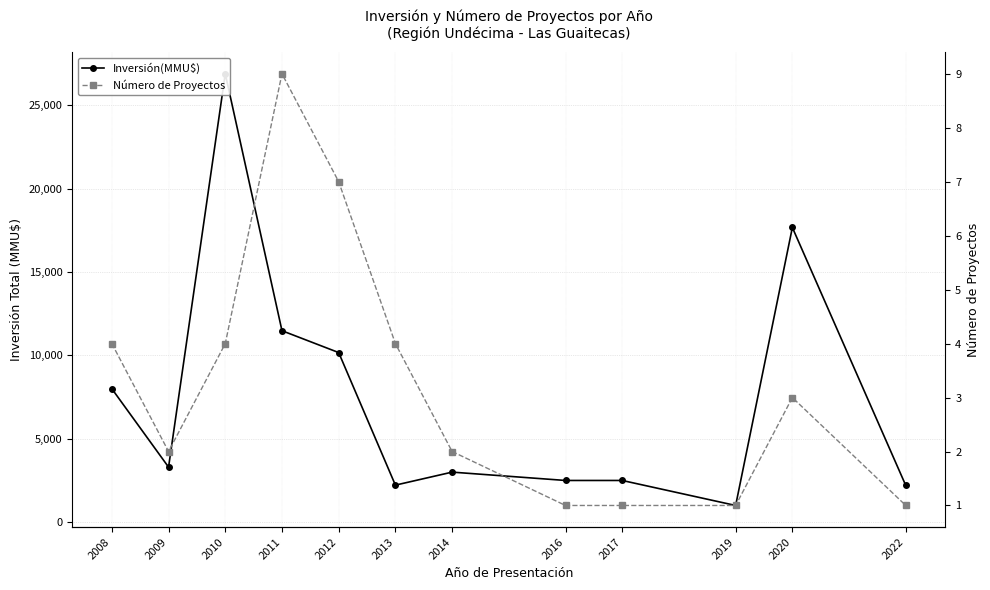

How many data points in Inversión(MMU$) are less than 3300?

6